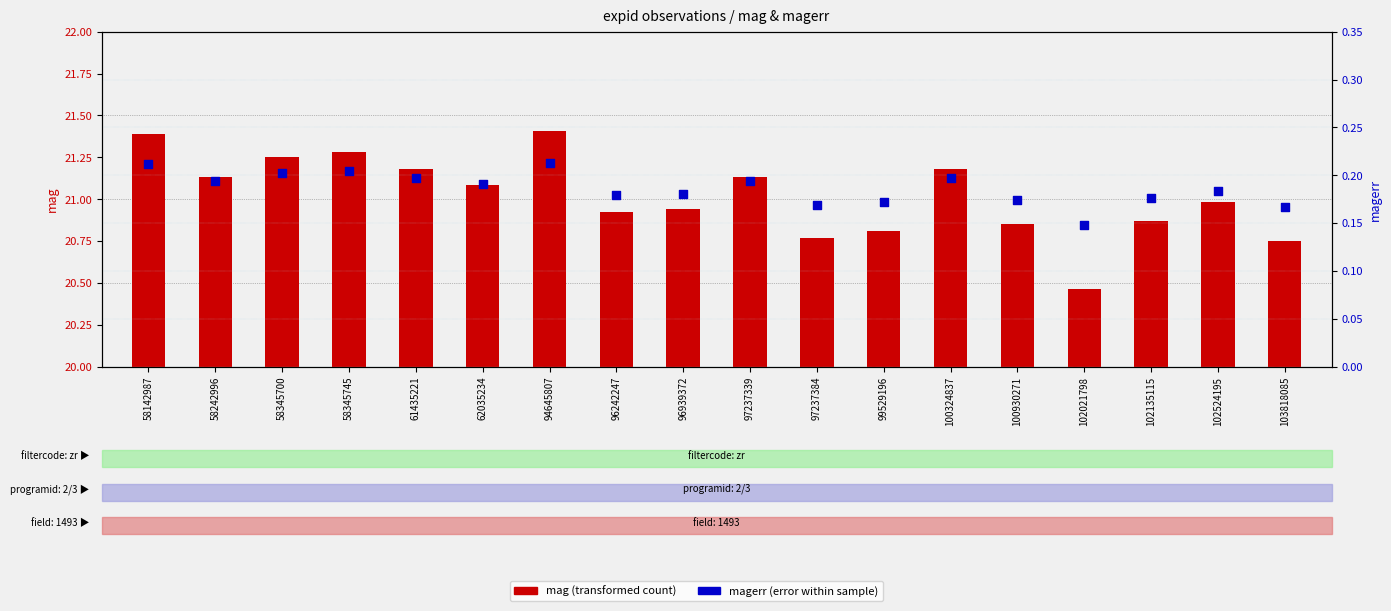

Is the value of magerr at 58345700 greater than the value of mag at 97237339?

No